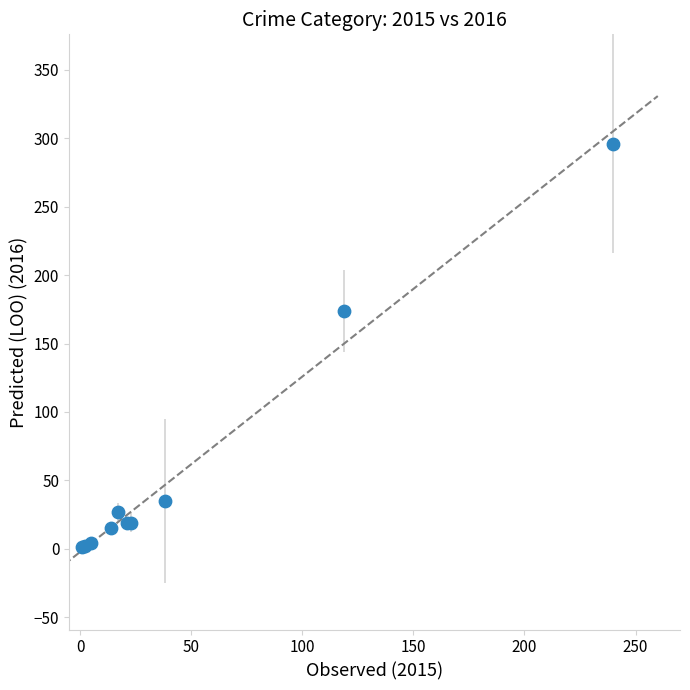

What Y value in the scatter plot is closest to 148?

174